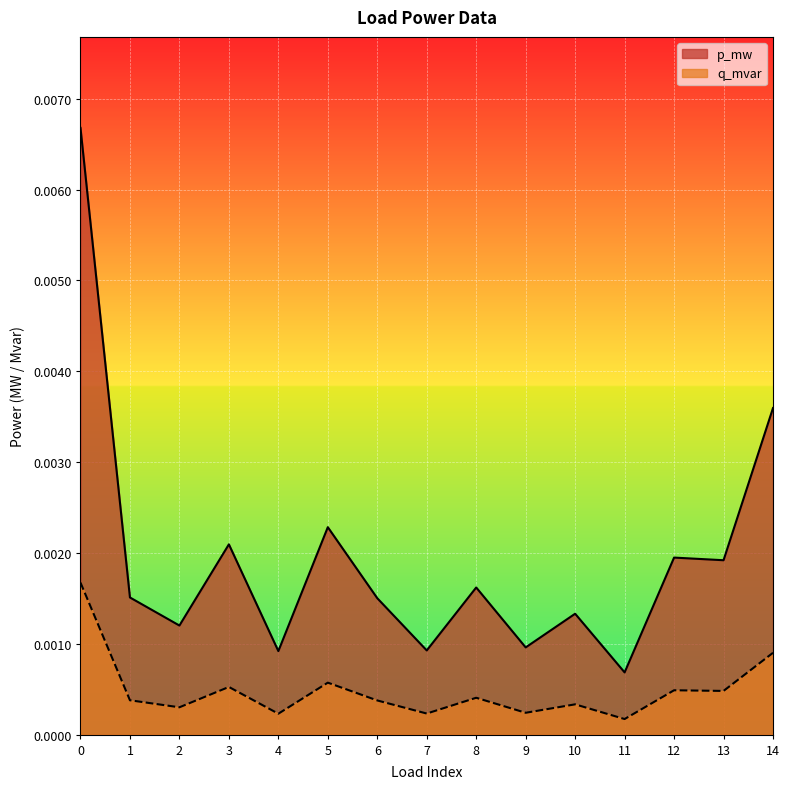

Count the number of data series in this chart.

2